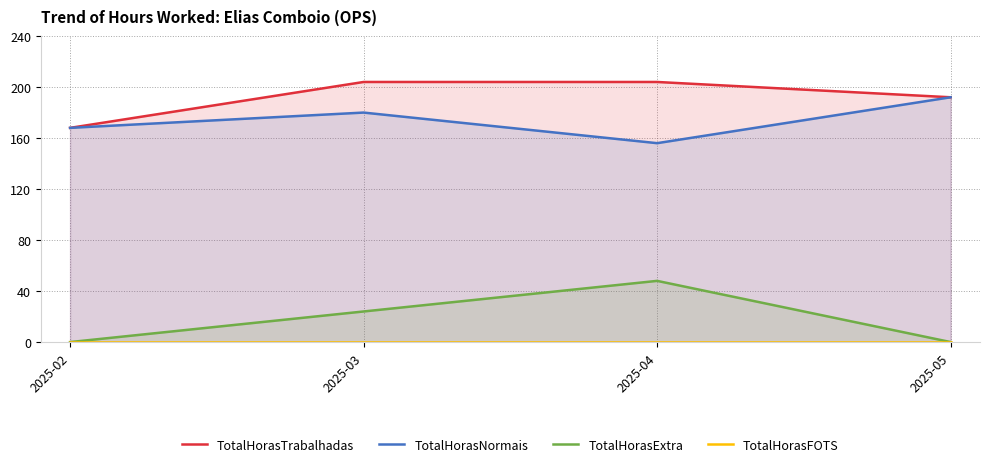

What is the difference between the maximum and minimum values in the TotalHorasTrabalhadas series?

36